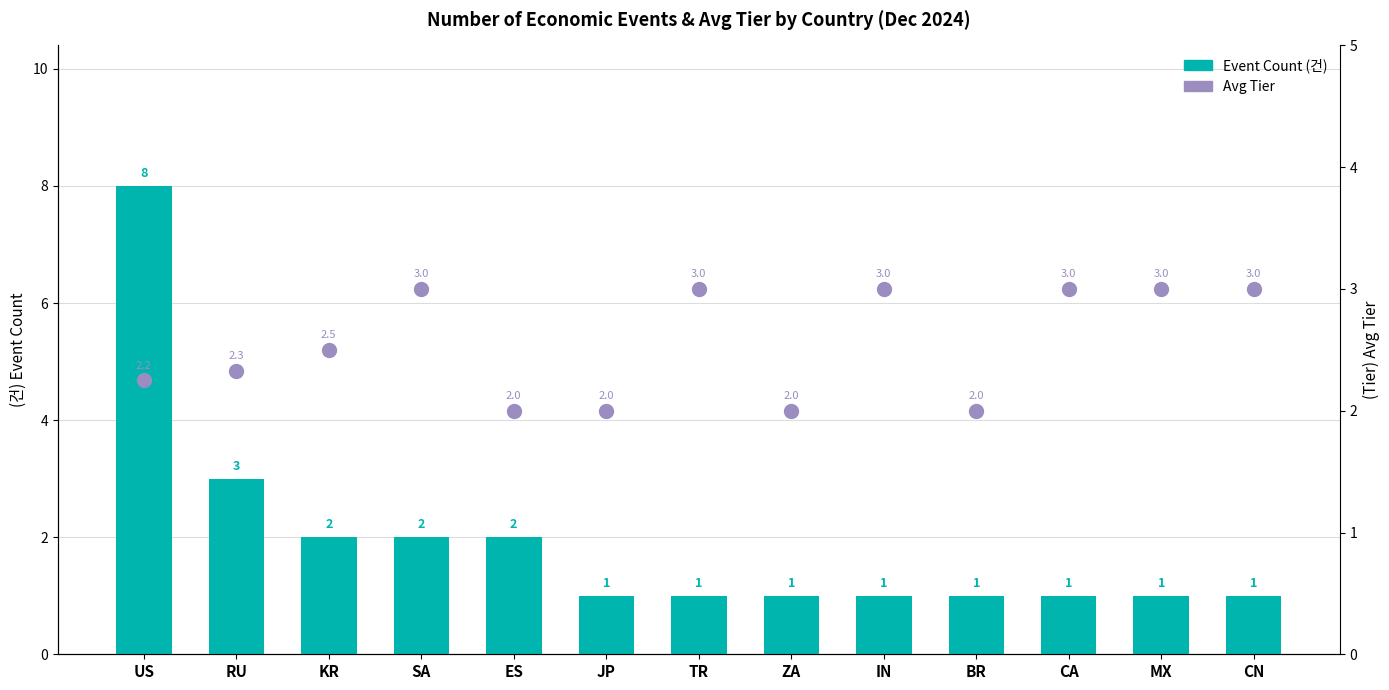

Read the Avg Tier value at SA.

3.0